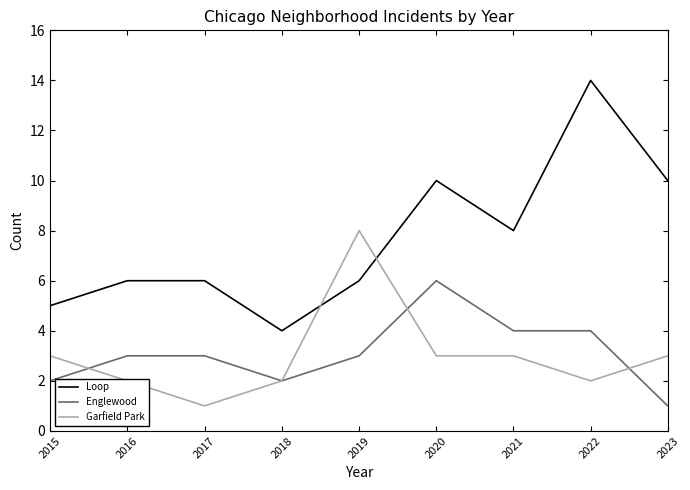

True or false: Garfield Park and Loop cross at least once.

True